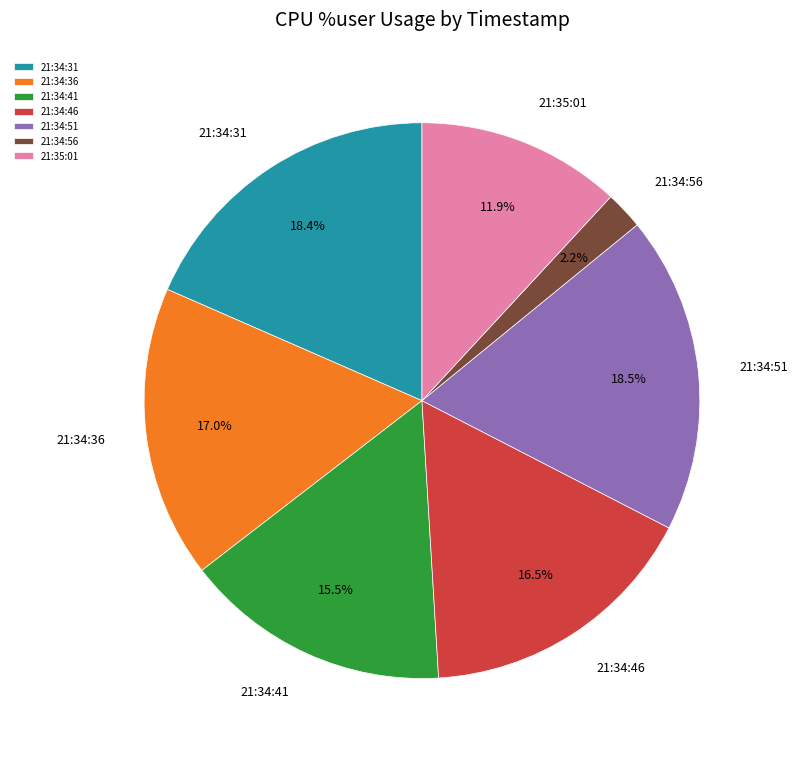

To the nearest percent, what portion does 21:35:01 represent?

12%